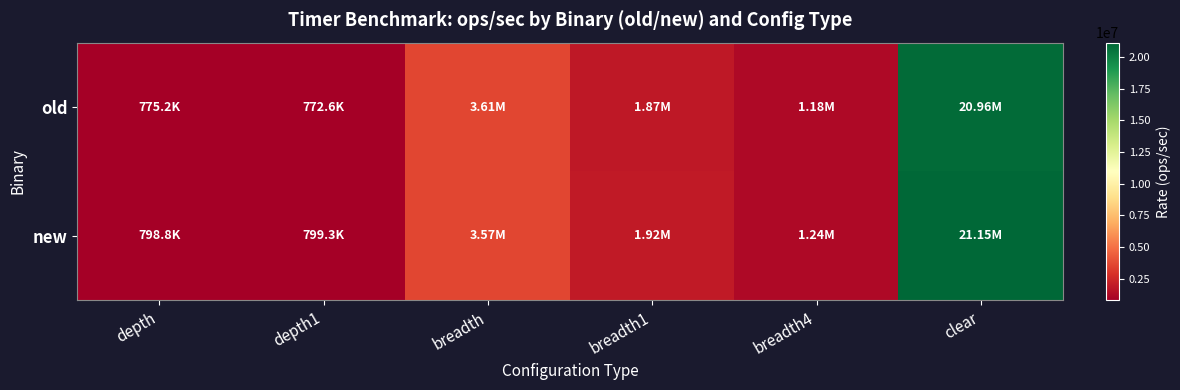

Reading left to right, what are all the values shown in this chart?

old: depth=775213.7	depth1=772586.5	breadth=3606135.6	breadth1=1865830.7	breadth4=1179796.4	clear=20957785.5
new: depth=798773.5	depth1=799260.2	breadth=3570829.2	breadth1=1921340.5	breadth4=1237018.2	clear=21150735.4